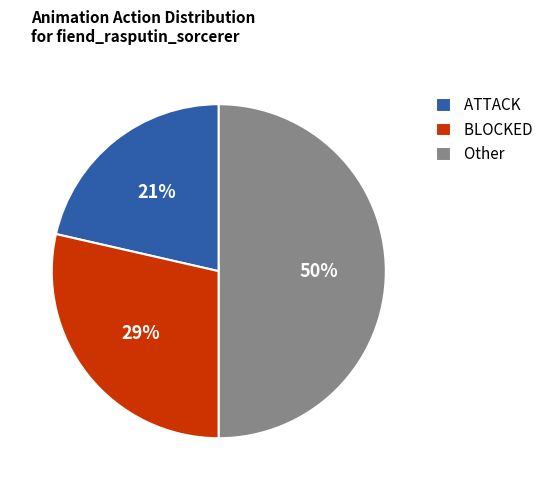

Which slice is the largest?

Other